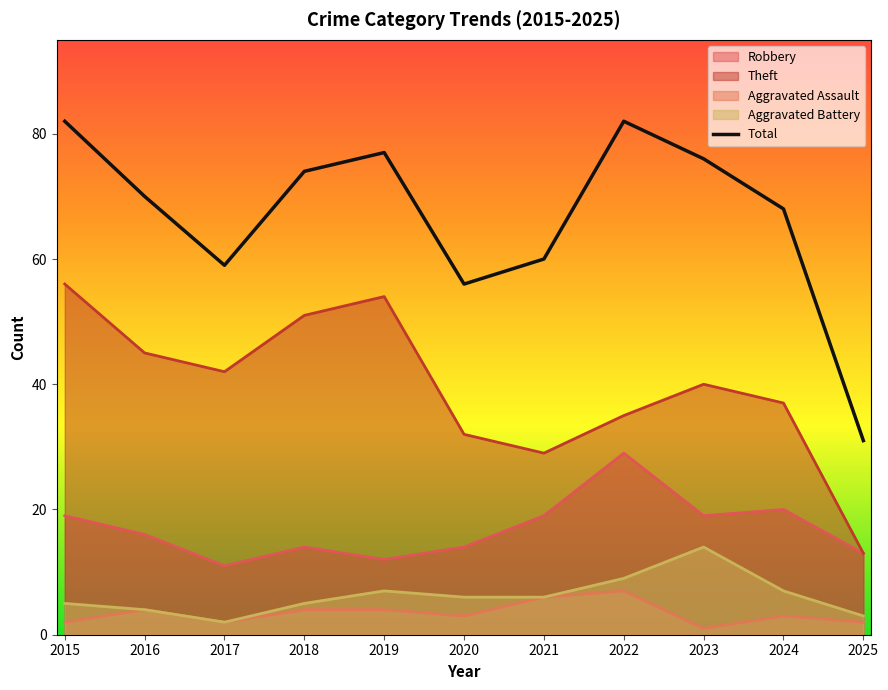

What is the value of the Theft point at the 6th from the left?

32